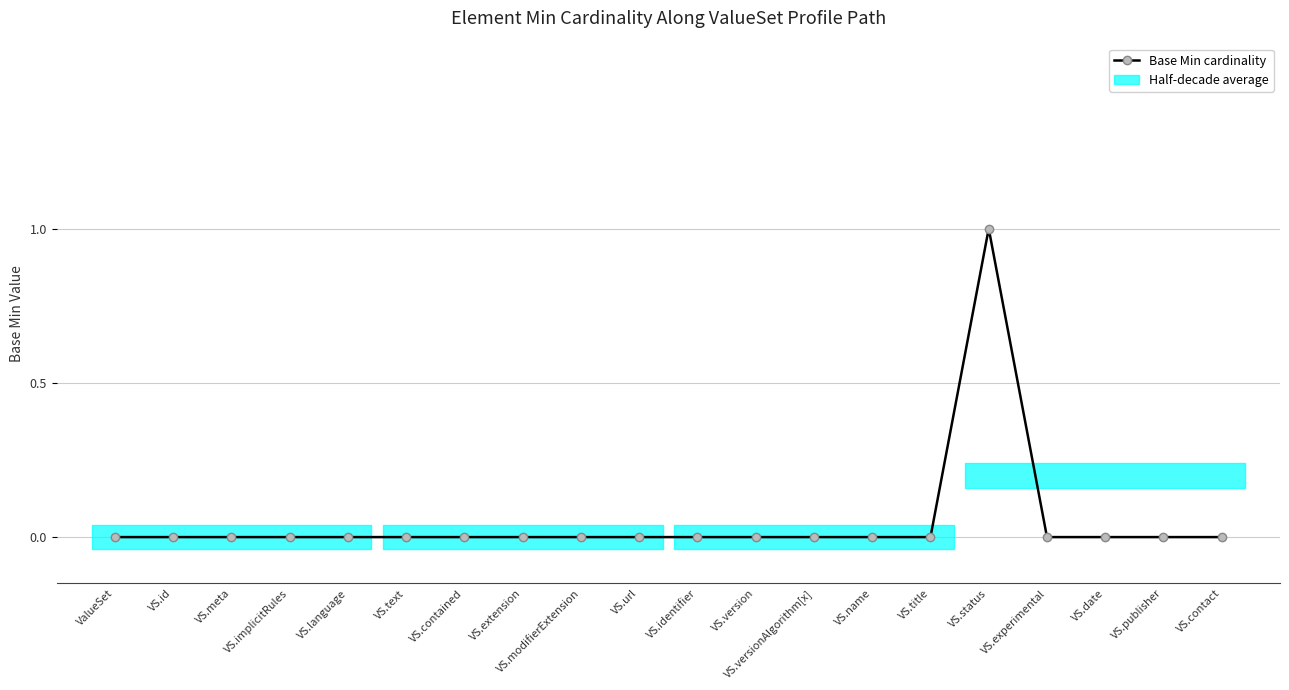

Where is the data nearest to the value 0?

ValueSet